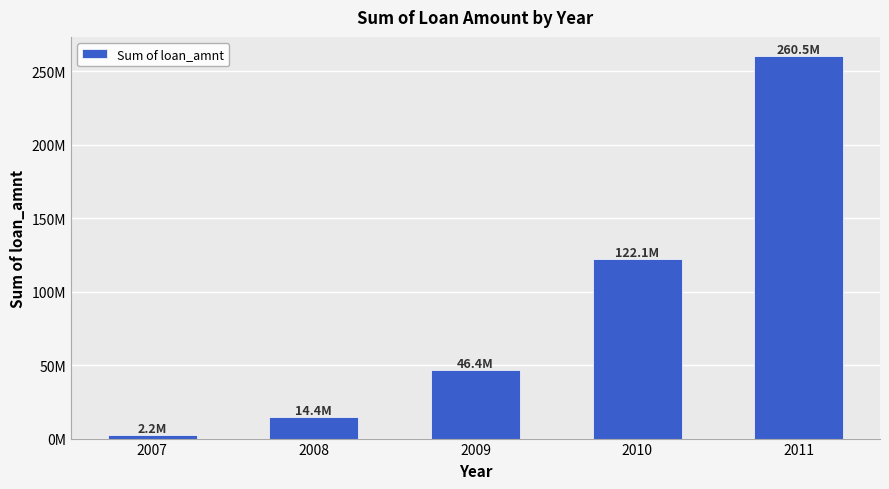

How many values are below 46436325?

2